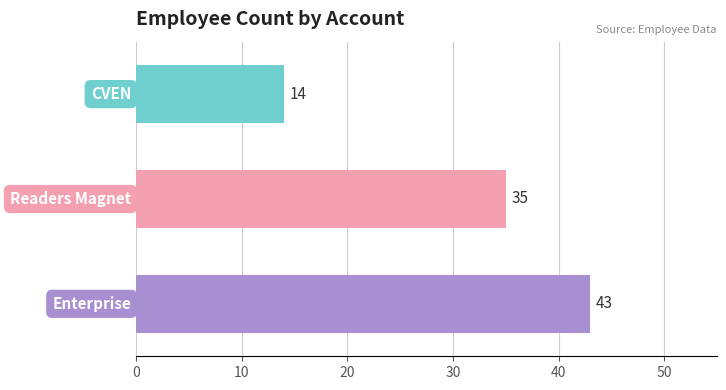

How many data points are less than 35?

1